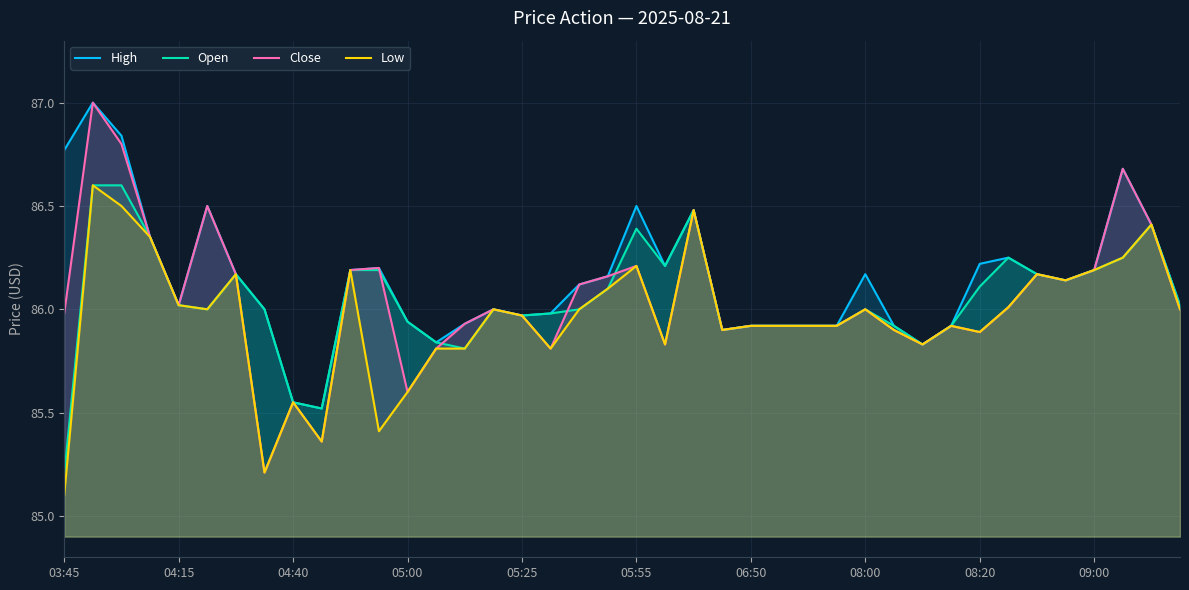

What is the maximum value shown in the chart?

87.0